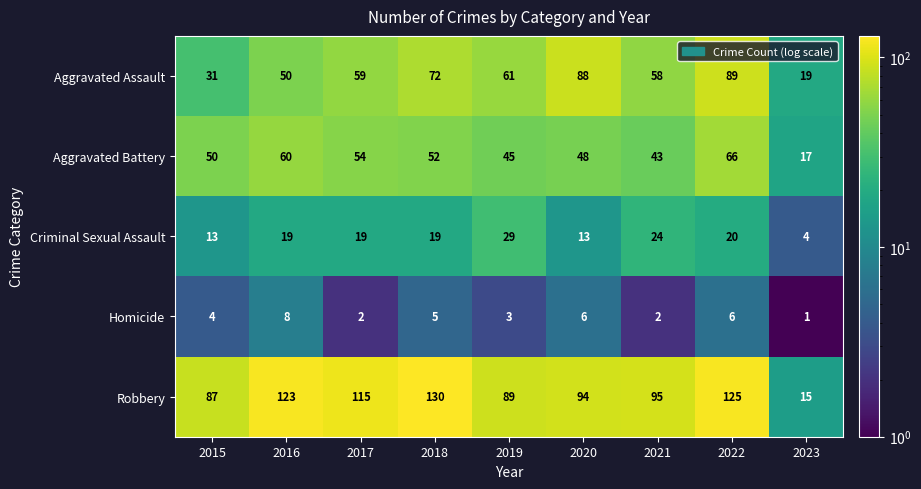

List the series in order of their peak value, lowest first.

Homicide, Criminal Sexual Assault, Aggravated Battery, Aggravated Assault, Robbery